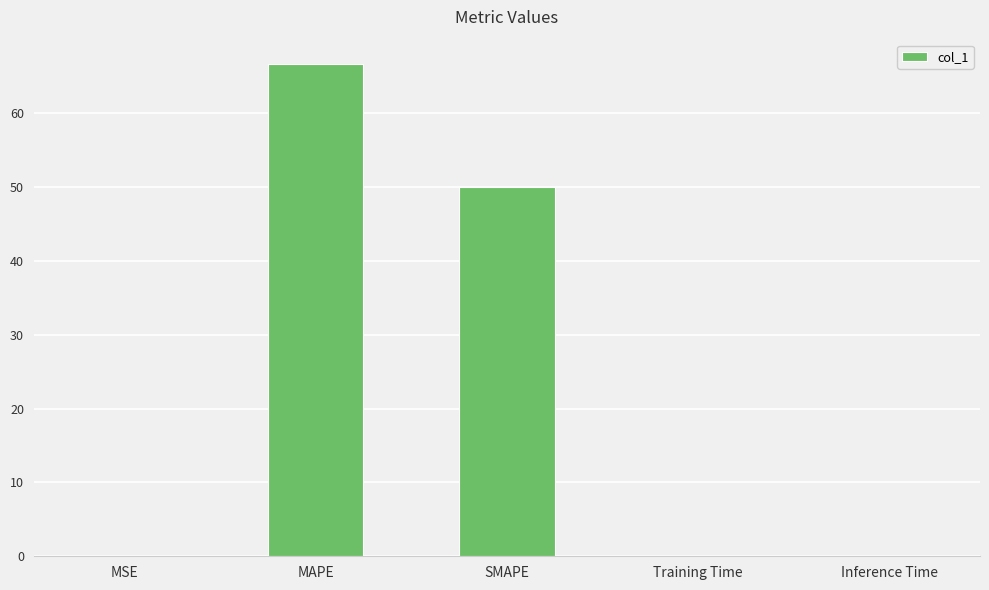

What is the greatest value displayed?

66.6